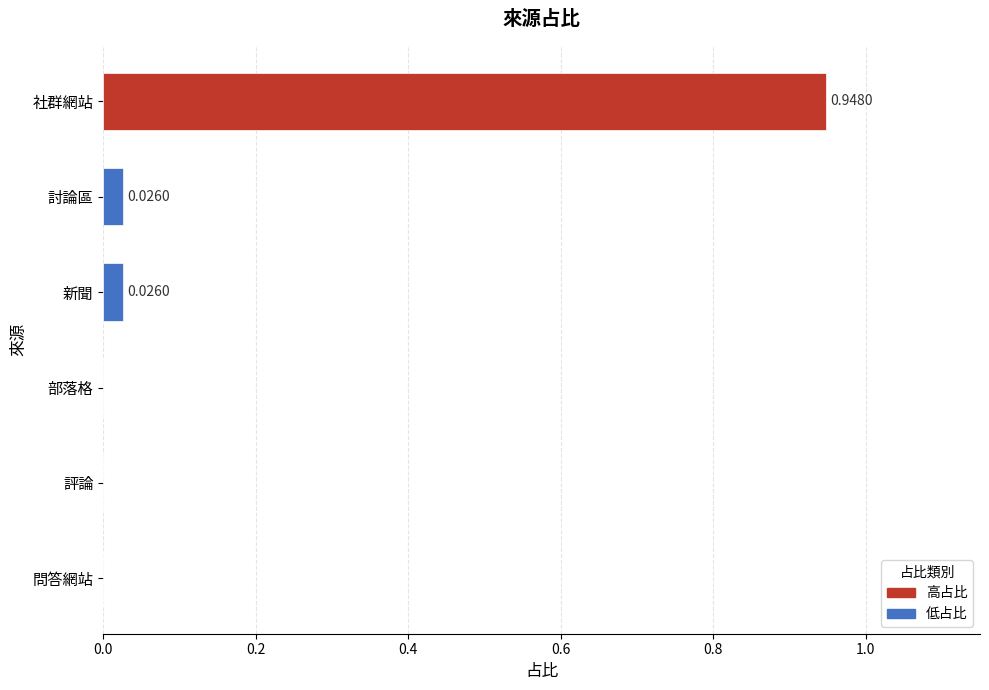

What is the sum of all values?

1.0